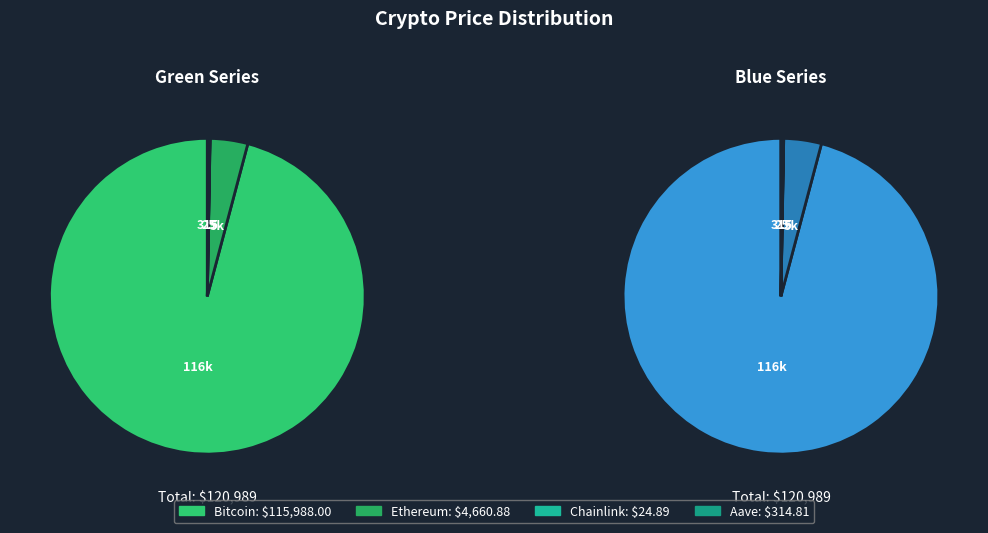

Which category has the smallest portion of the pie?

Chainlink